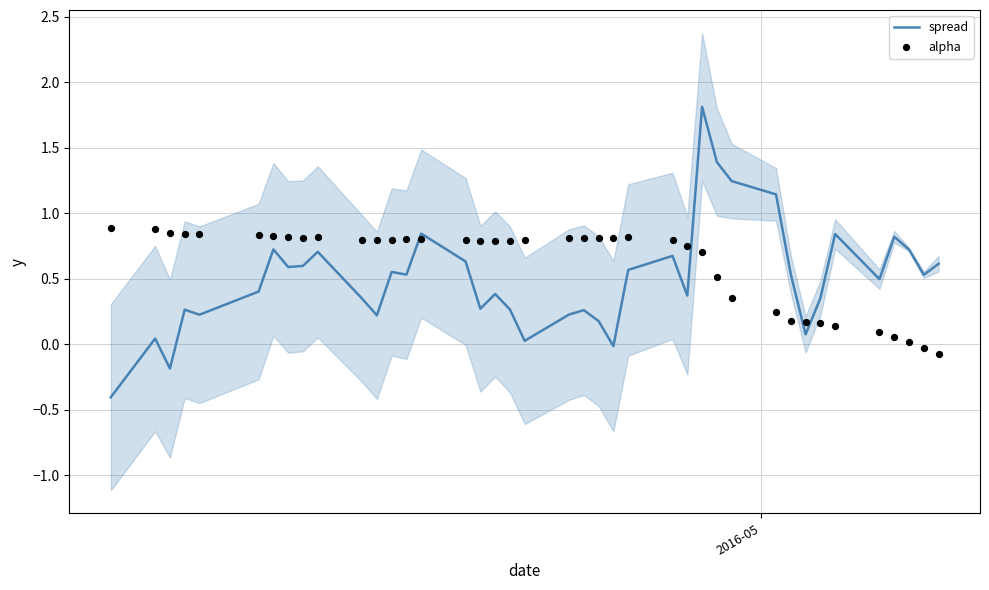

What is the maximum value for spread?

1.8